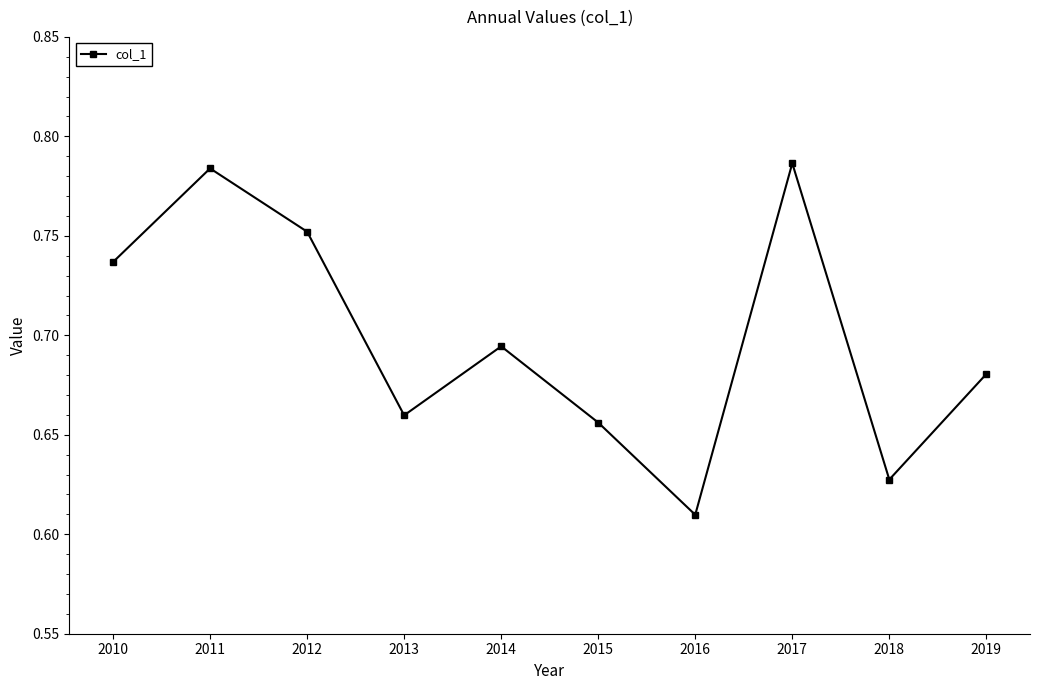

Is it true that the value at 2018 is 0.9?

False